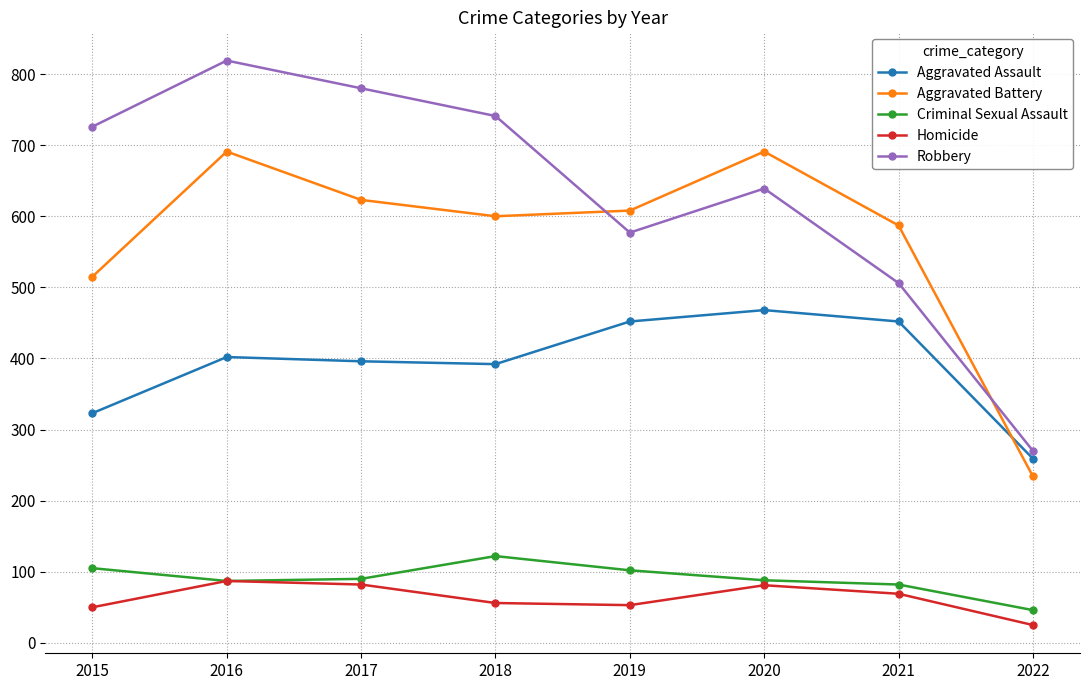

What is the difference between the highest and lowest values at 2017?

698